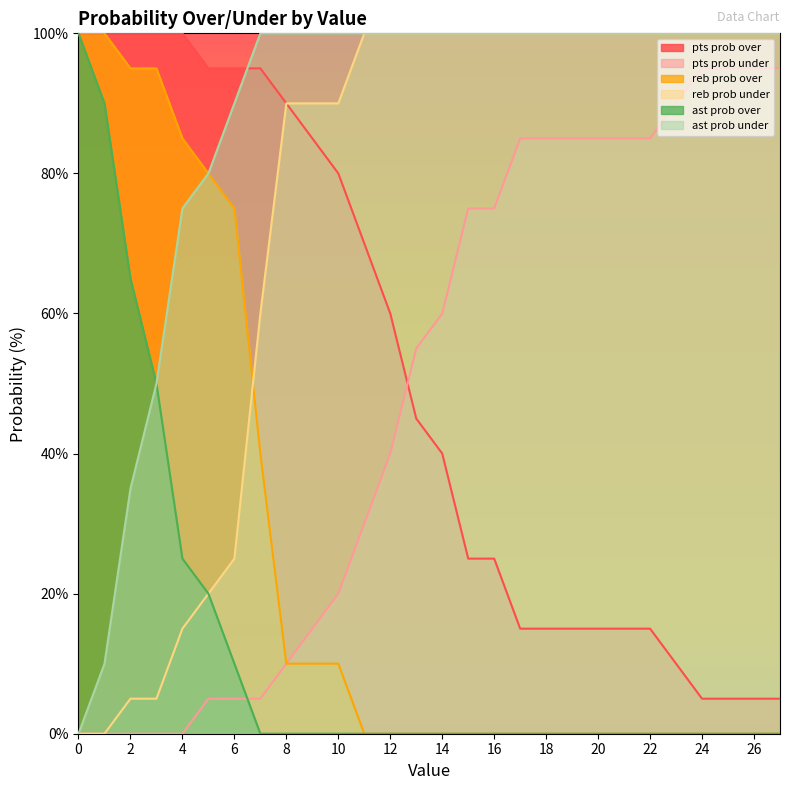

How many distinct data groups are displayed?

6